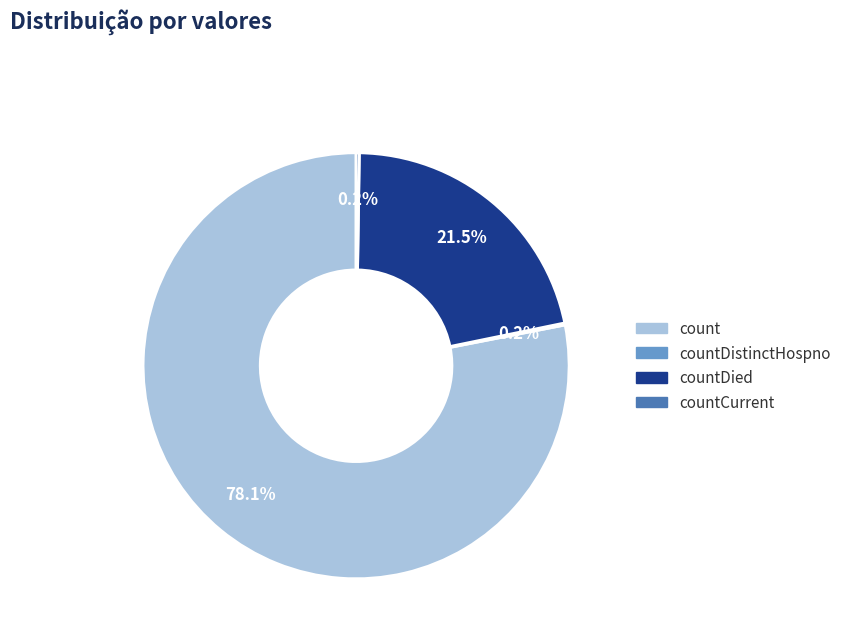

To the nearest percent, what is the difference between the largest and smallest slice percentages?

78%